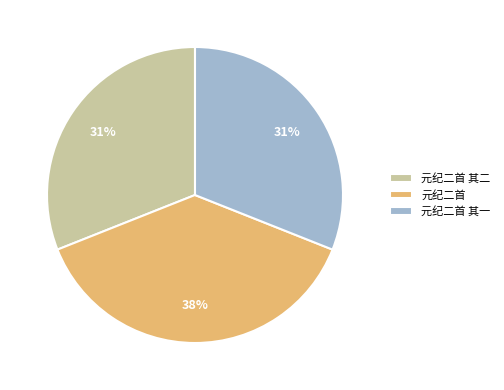

Count the number of slices in the pie.

3